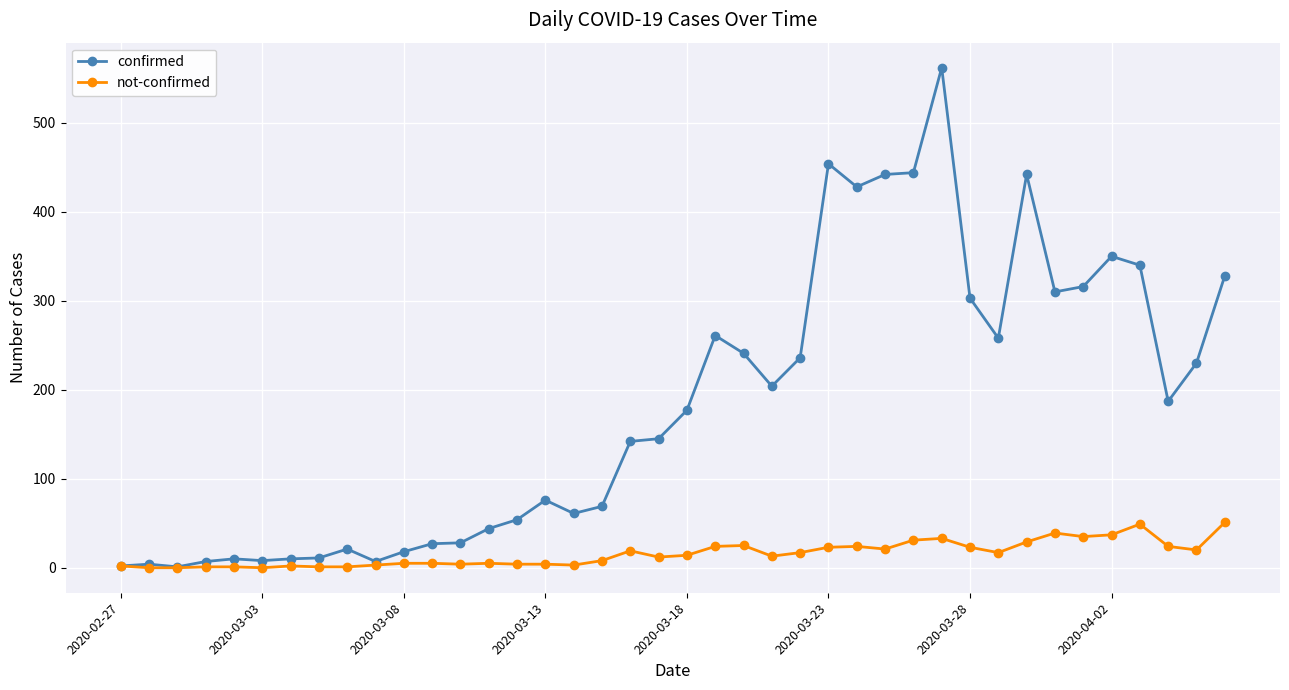

True or false: confirmed has more than 0 points higher than both neighbors.

True